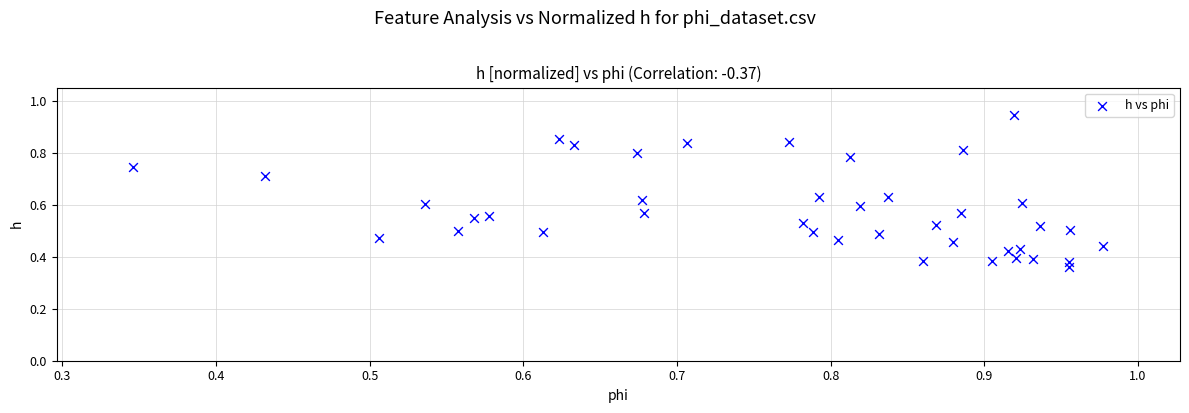

Count the number of points in this scatter plot.

40